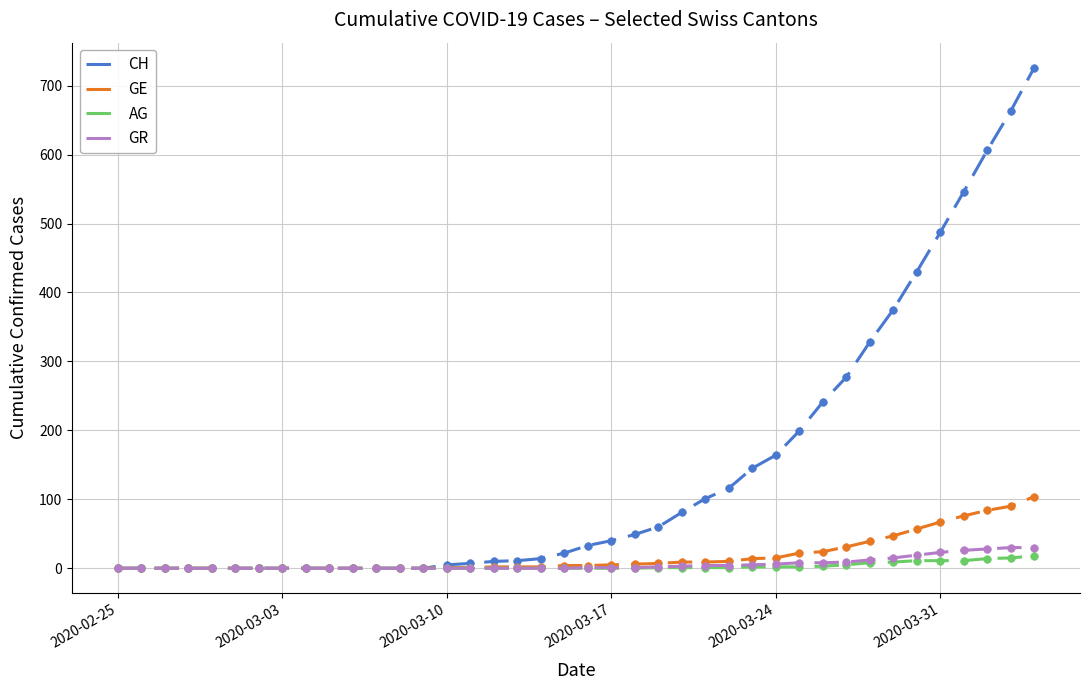

Which series has the largest range (max minus min)?

CH